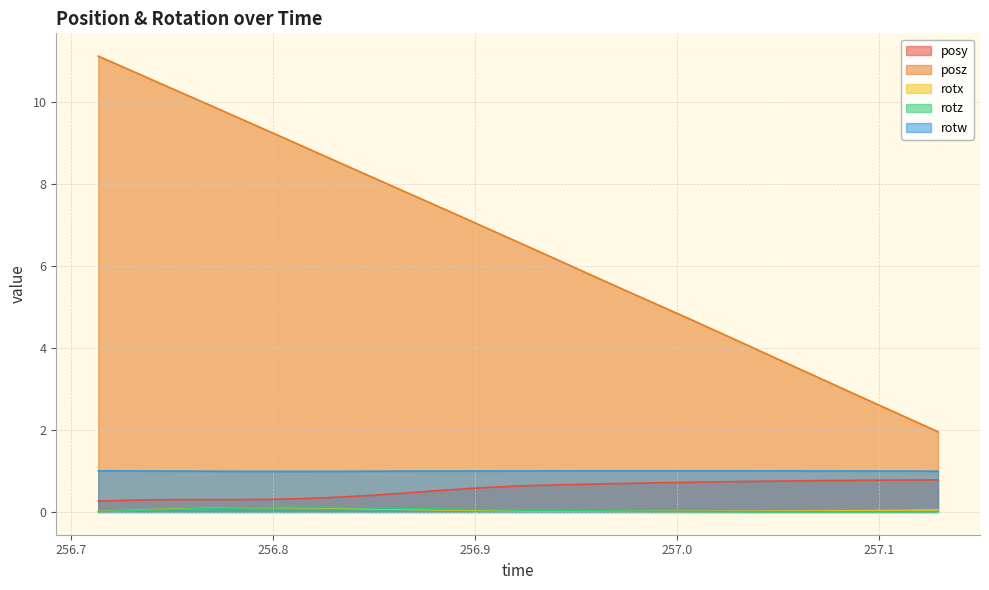

True or false: rotx and rotw intersect in this chart.

False